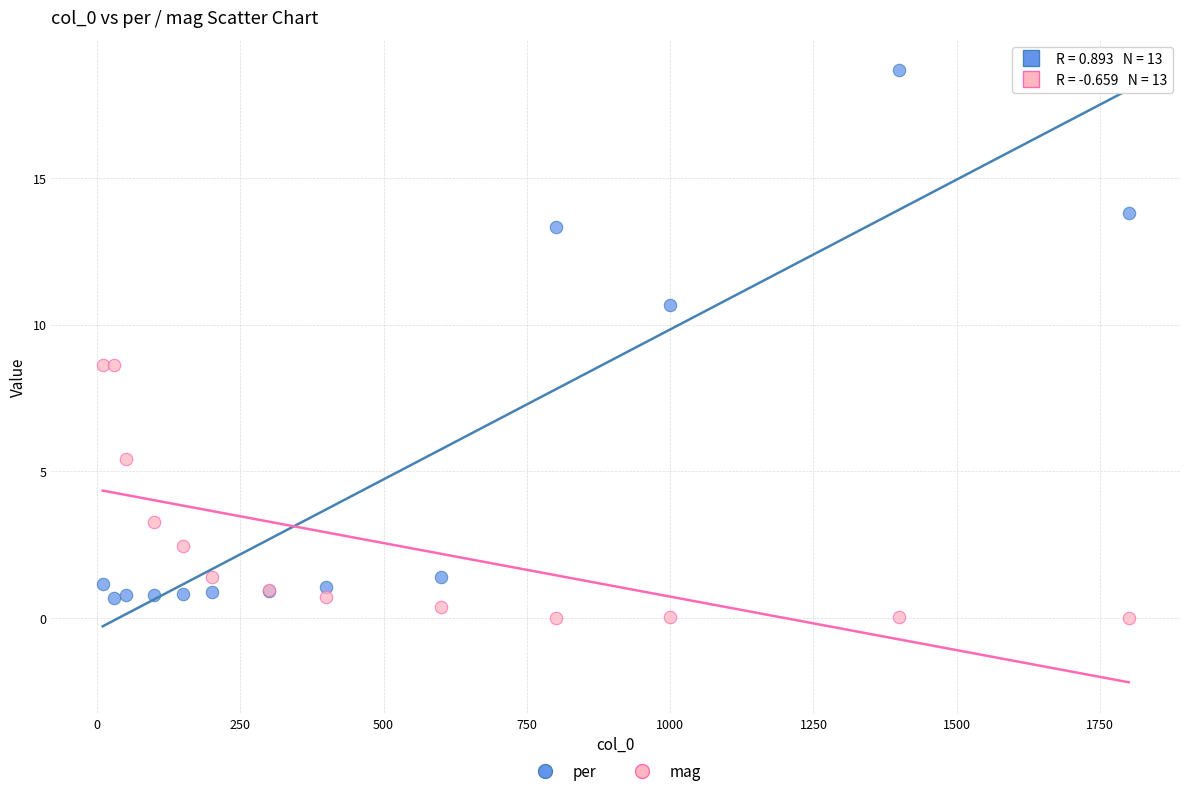

What are all the series names shown in the legend?

per, mag